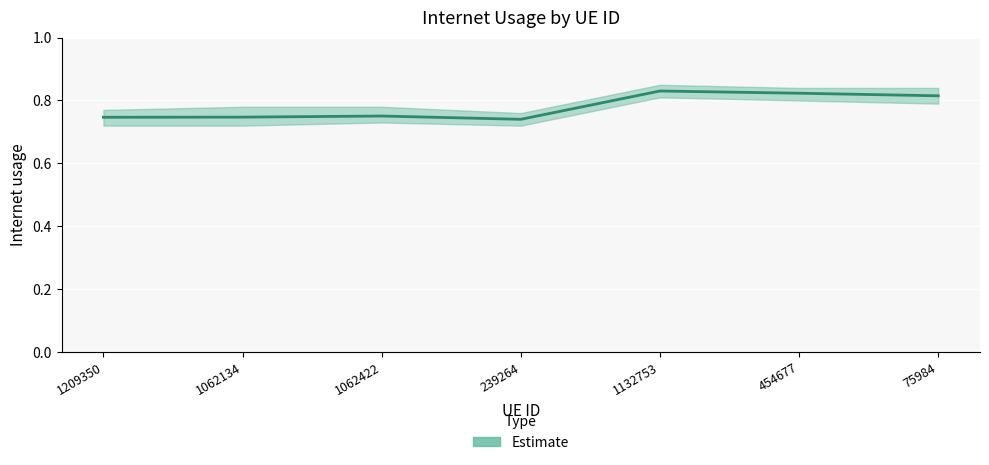

The chart shows a value of 0.8 at 75984. True or false?

True